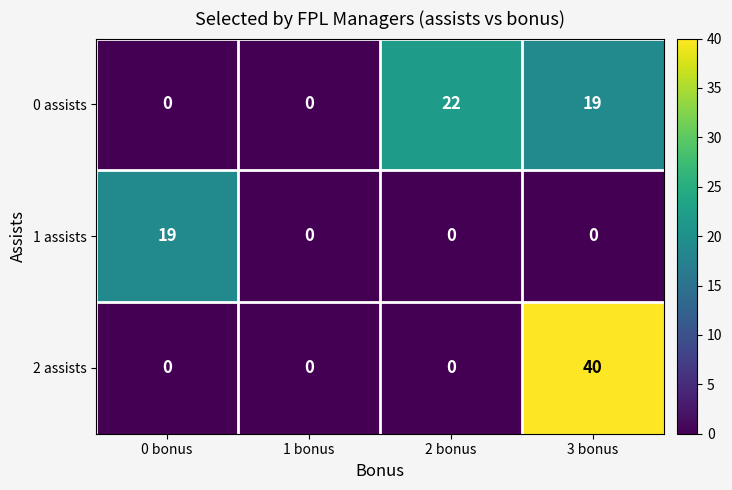

How many data points in 1 assists are above 0?

1